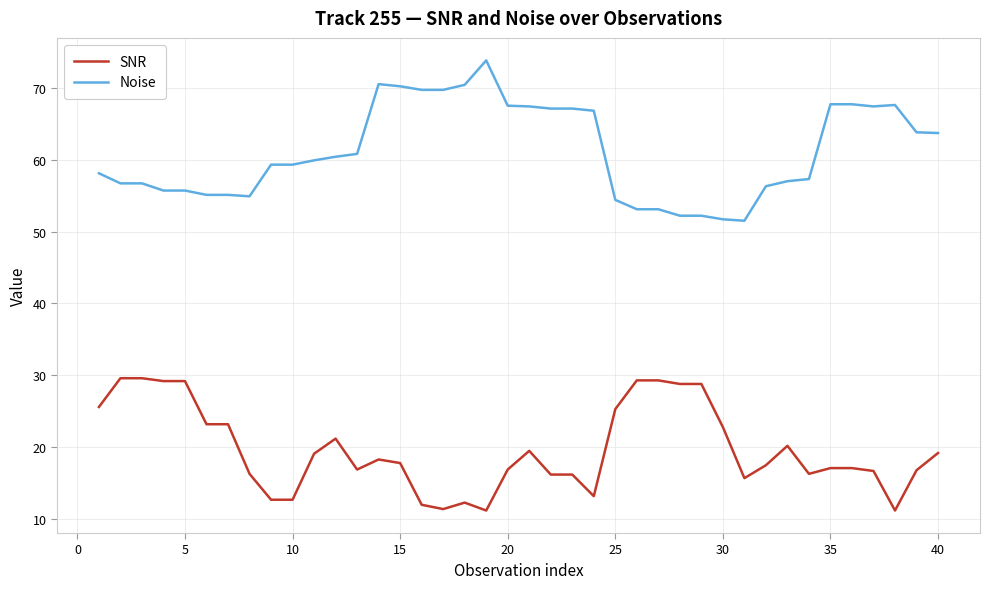

True or false: Noise and SNR cross at least once.

False